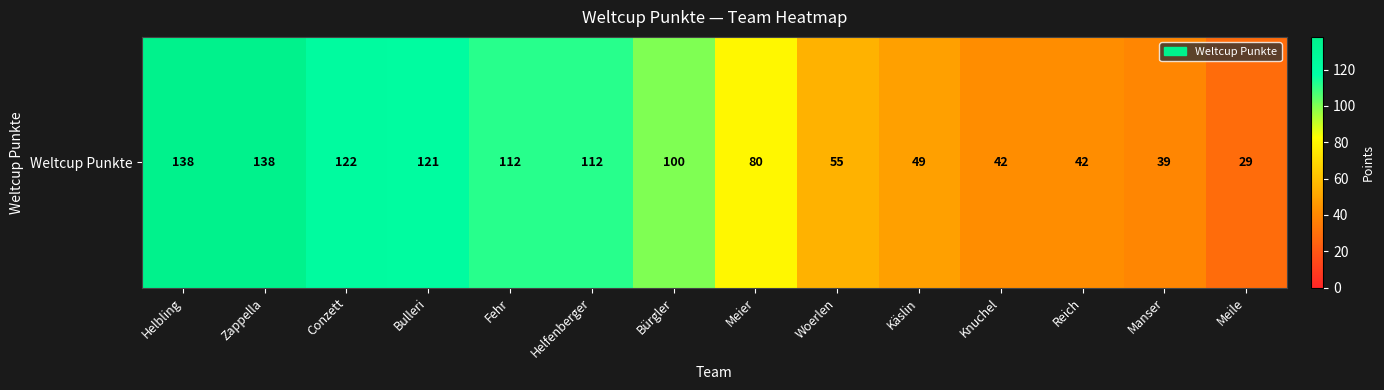

The chart shows a value of 49 at Käslin. True or false?

True